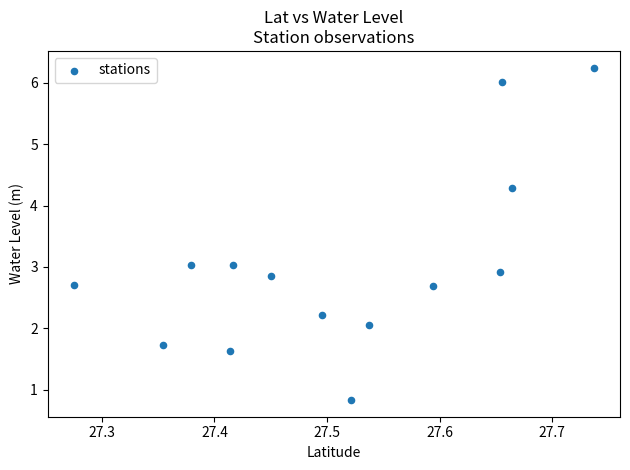

What is the range of Y values (max minus min)?

5.4